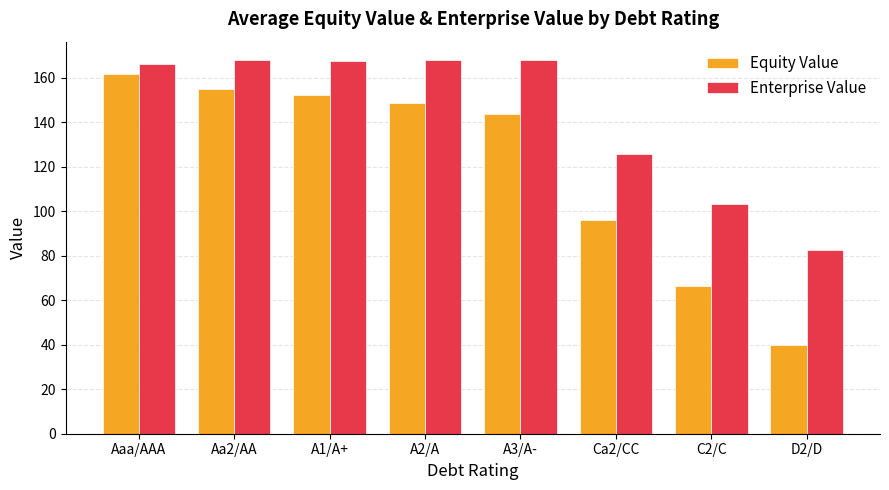

What is the maximum value shown in the chart?

167.8